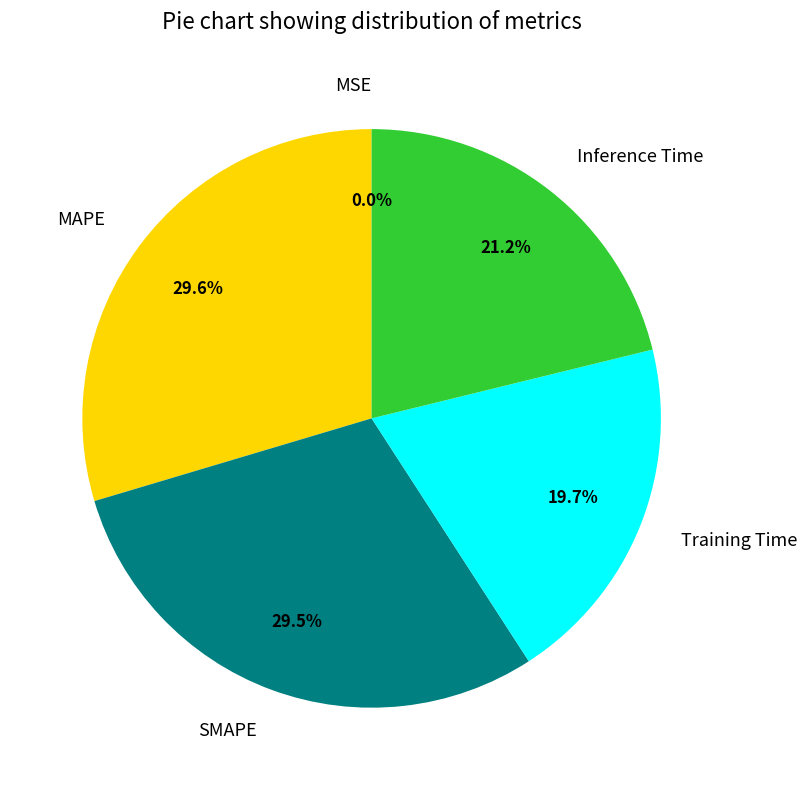

Does MAPE represent more than half of the total?

No